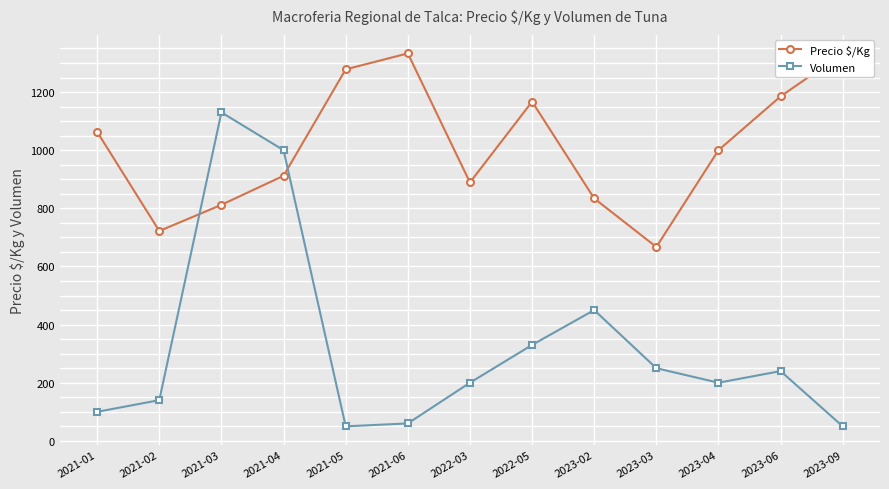

True or false: Volumen has a value of 200 at 2022-03.

True